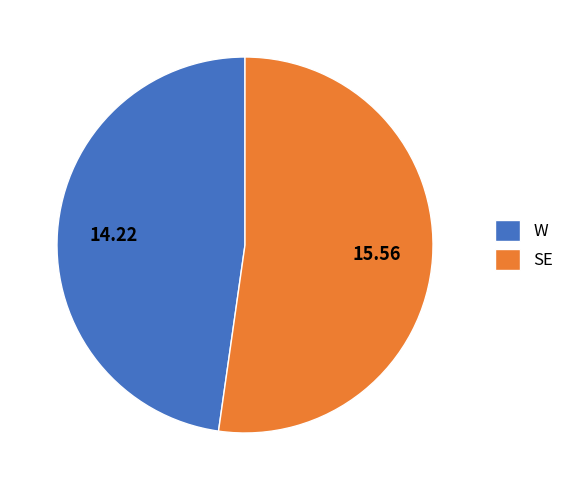

Is it true that W is 35% of the pie?

False